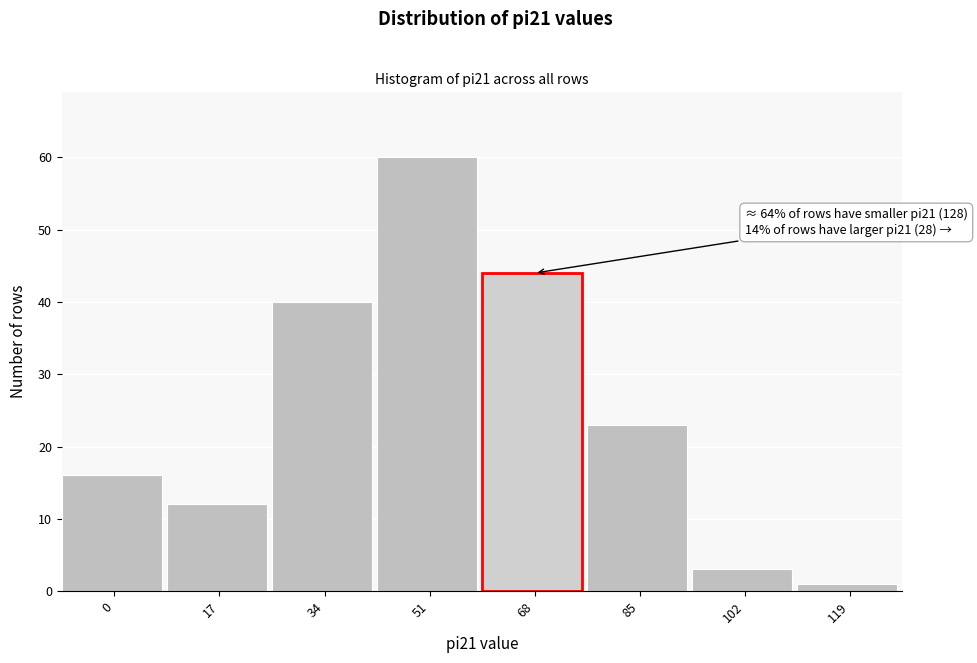

Reading right to left, extract all data points from this chart.

119=1	102=3	85=23	68=44	51=60	34=40	17=12	0=16